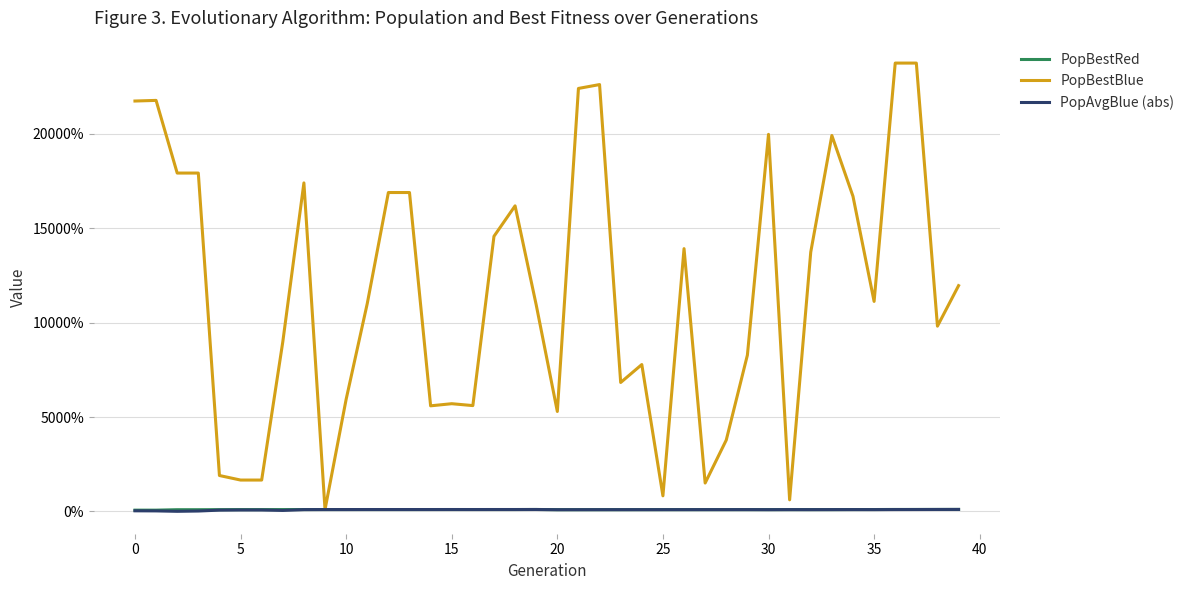

What is the maximum value shown in the chart?

23742.9